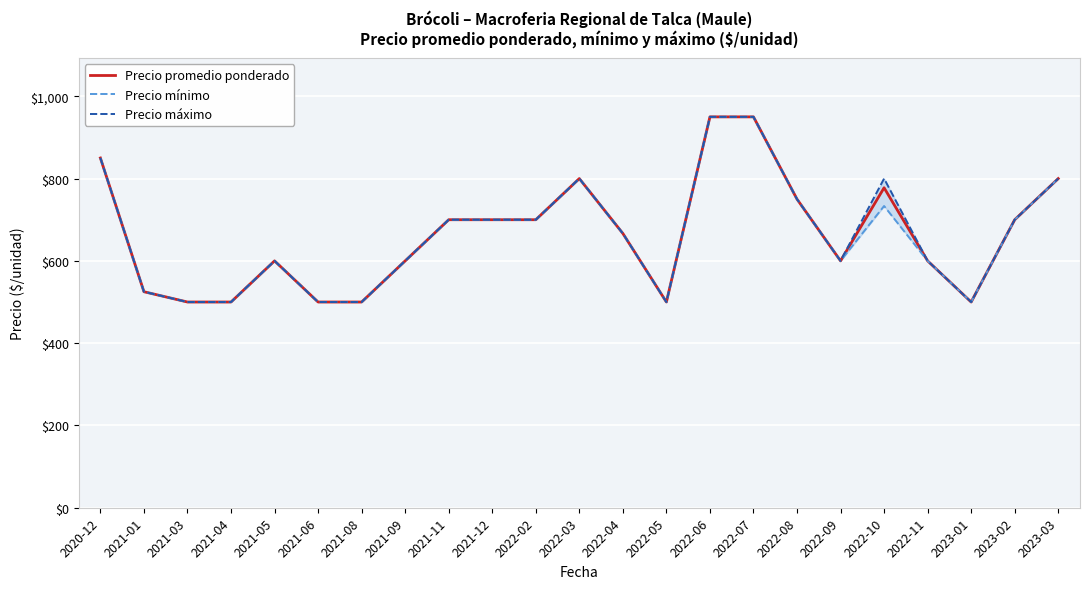

What is the label of the 17th point from the right?

2021-08